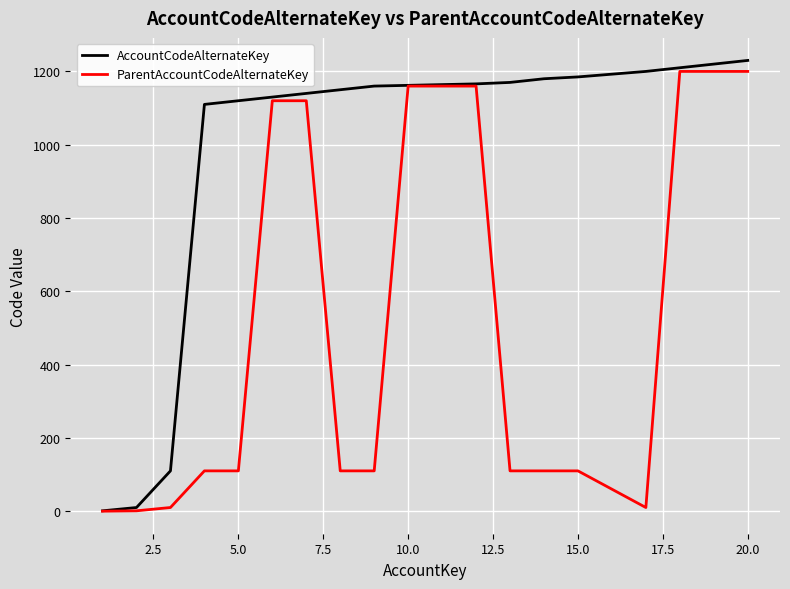

What is the highest value of the AccountCodeAlternateKey series?

1230